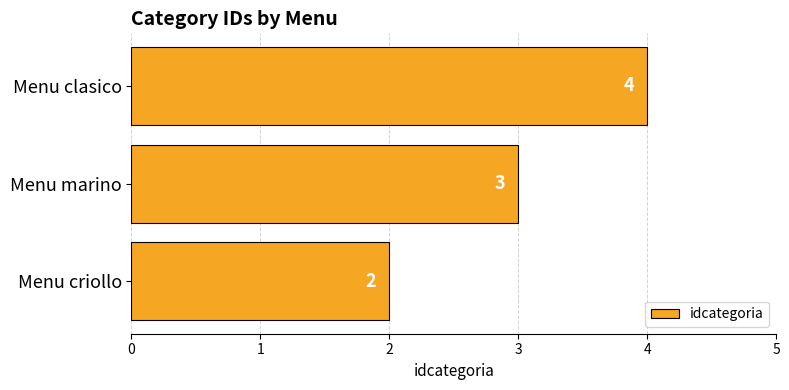

How many data points are less than 3?

1